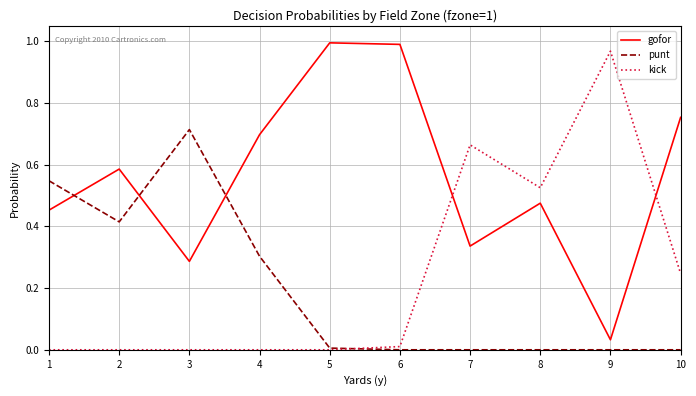

At which label does kick reach its peak?

9